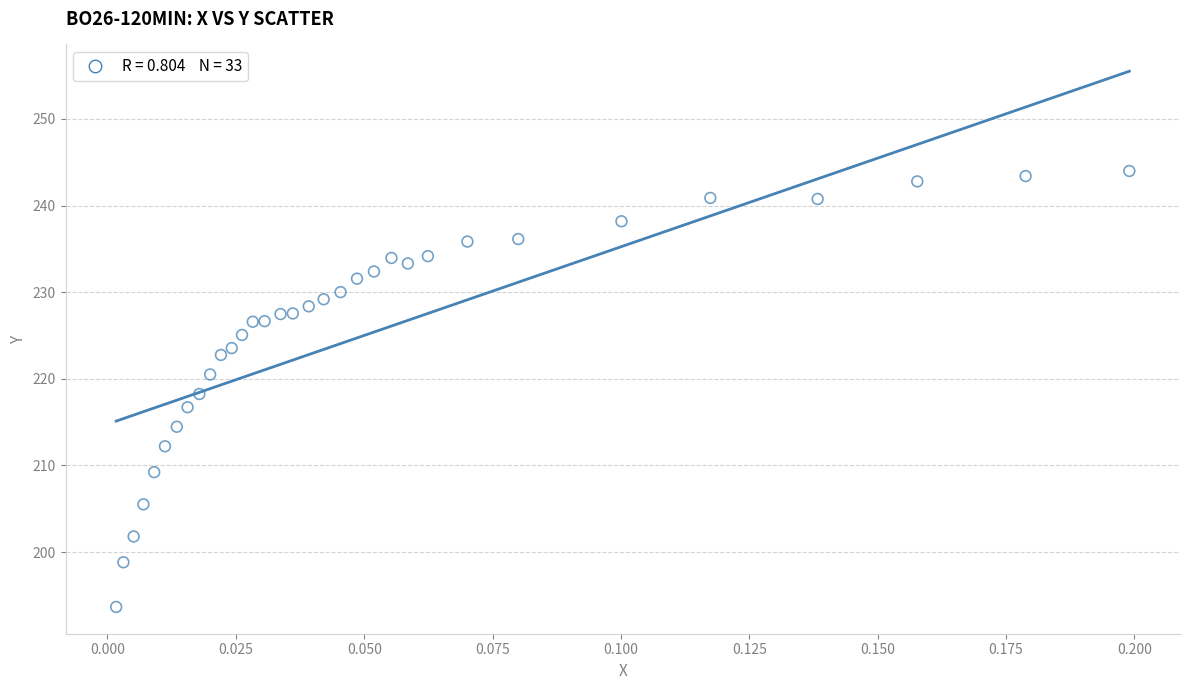

What is the range of Y values (max minus min)?

50.3